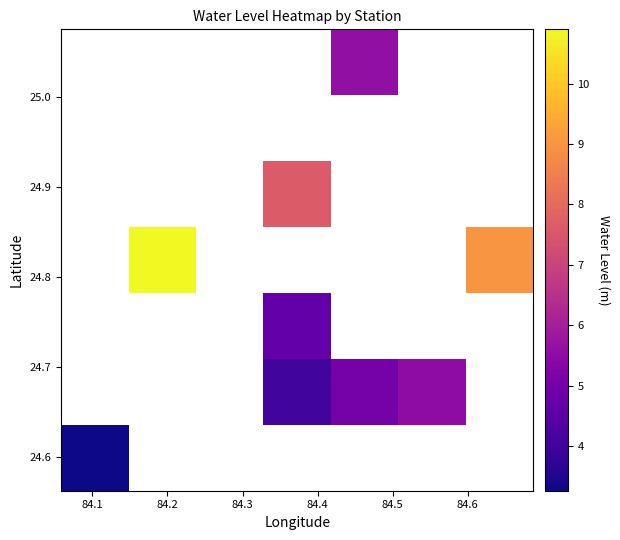

How many series are shown in this chart?

7